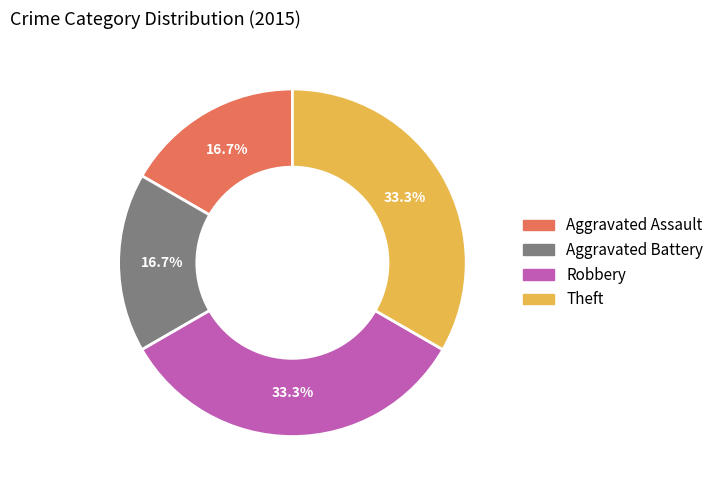

To the nearest percent, what percentage of the pie is Aggravated Assault?

17%